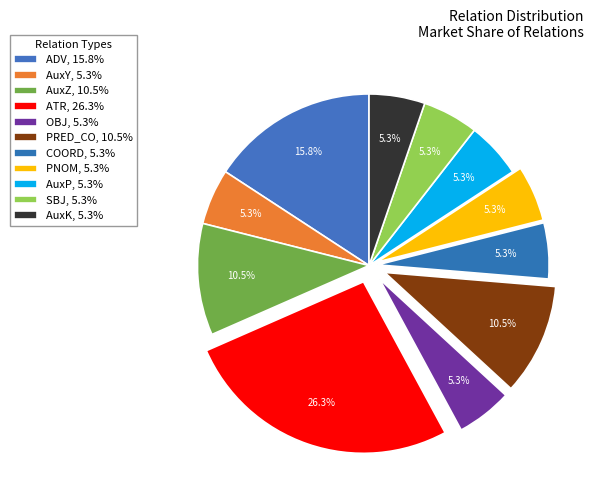

To the nearest percent, what is the difference between the ADV and AuxY slice percentages?

11%